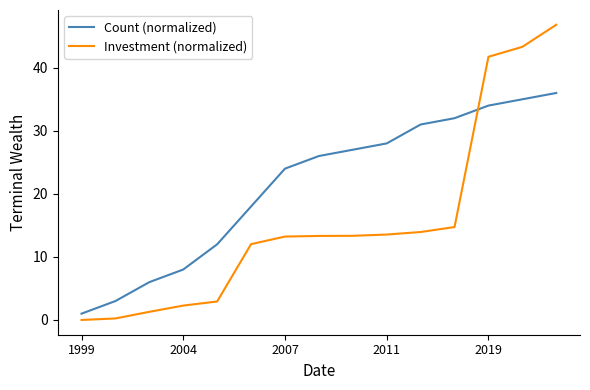

What are all the series names shown in the legend?

Count (normalized), Investment (normalized)